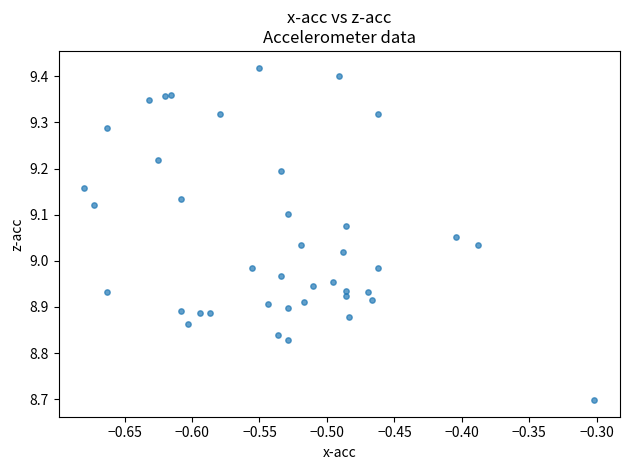

What is the range of Y values (max minus min)?

0.7